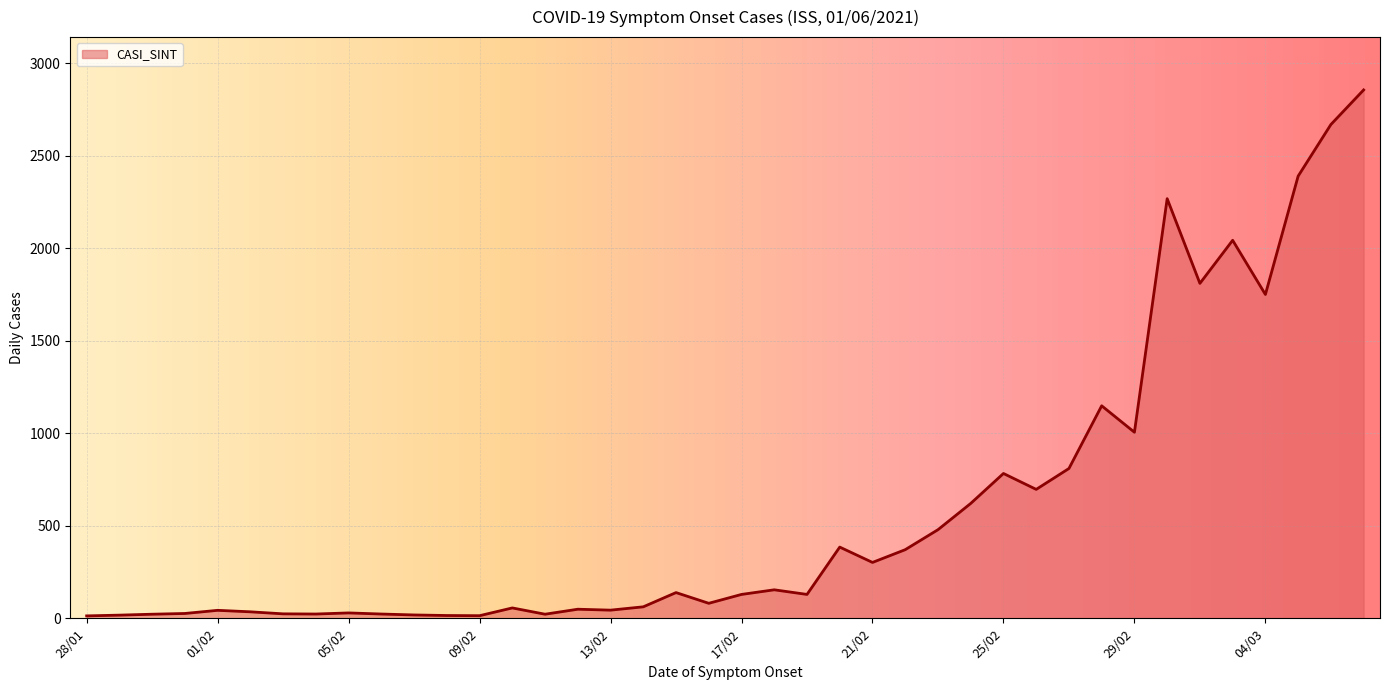

What is the difference between the maximum and minimum values?

2844